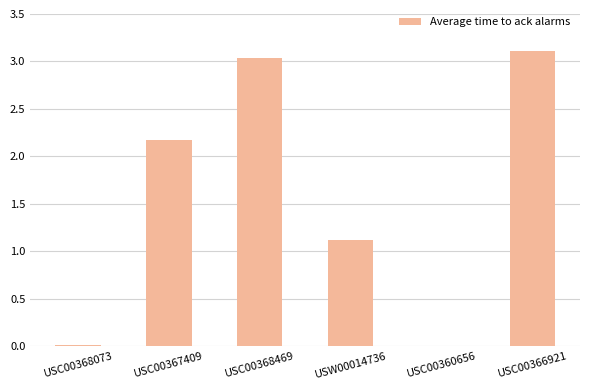

The chart shows a value of 2.2 at USC00367409. True or false?

True